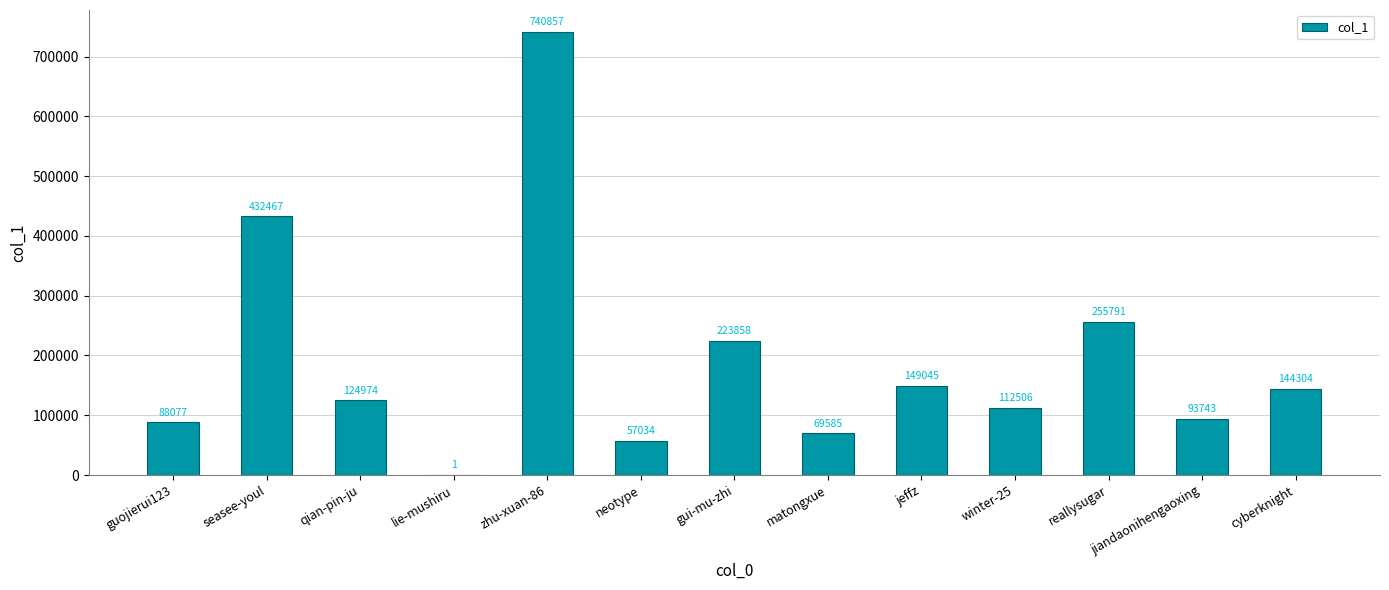

Read the value at jeffz, to the nearest 100.

149000